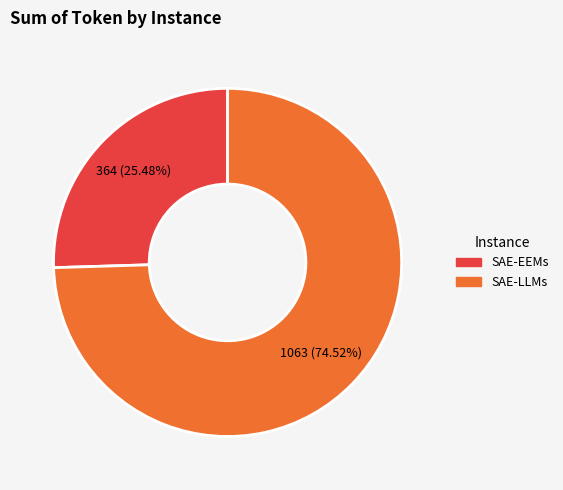

To the nearest percent, what portion does SAE-EEMs represent?

25%